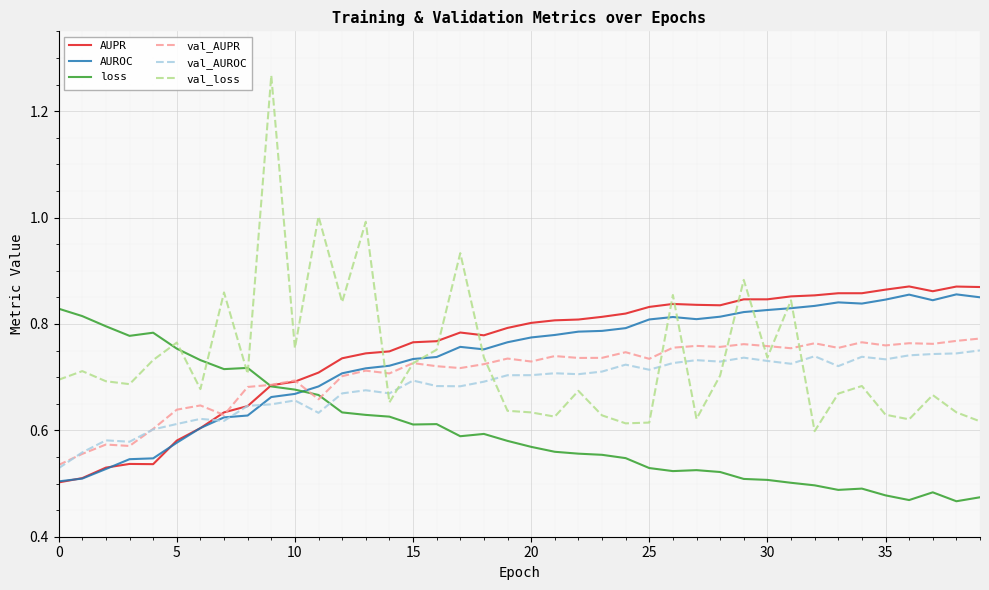

Which series has the largest range (max minus min)?

val_loss